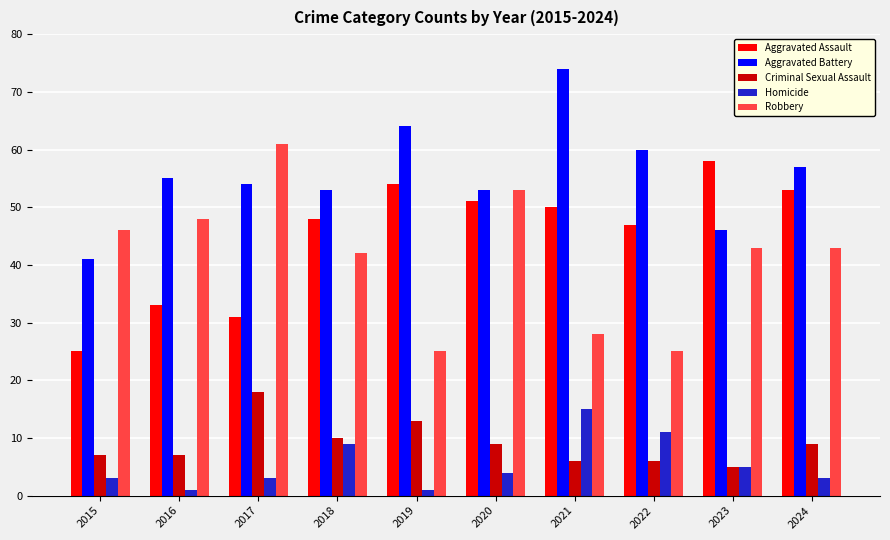

Which series has the largest total across all categories?

Aggravated Battery